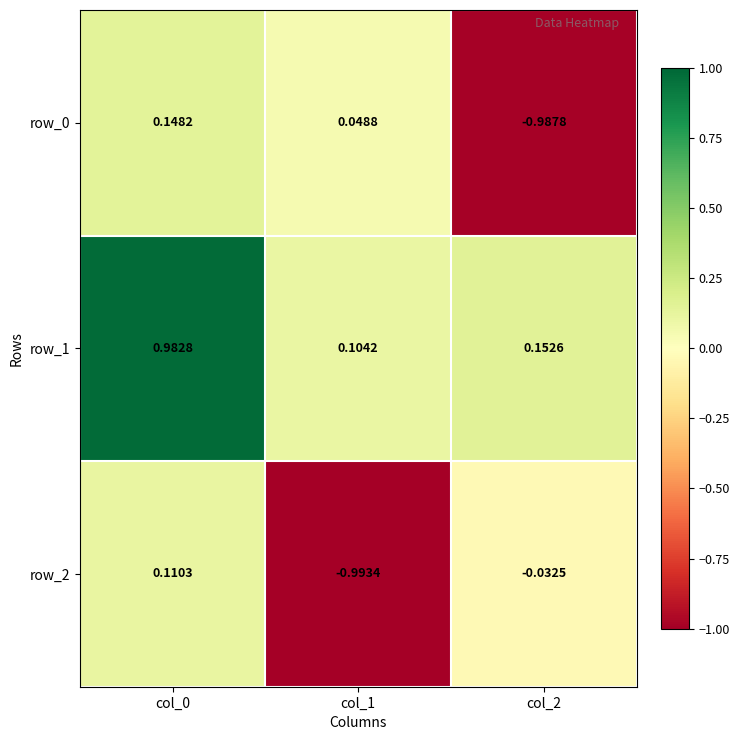

How many negative values does the row_2 series have?

2